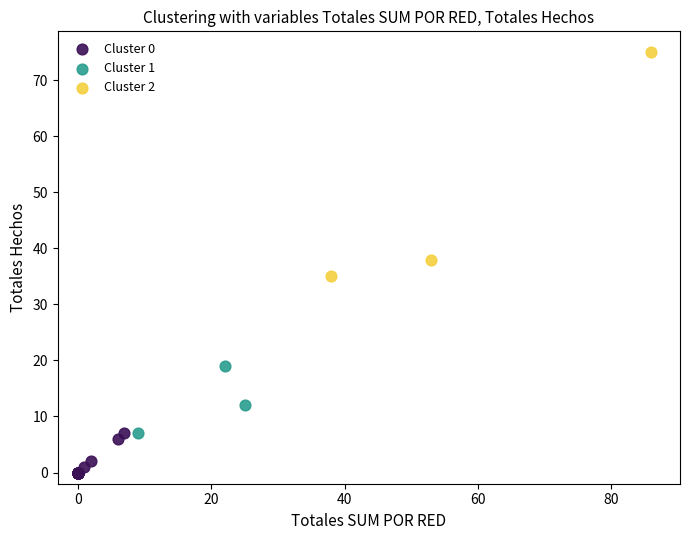

Which series contains the lowest Y value?

Cluster 0